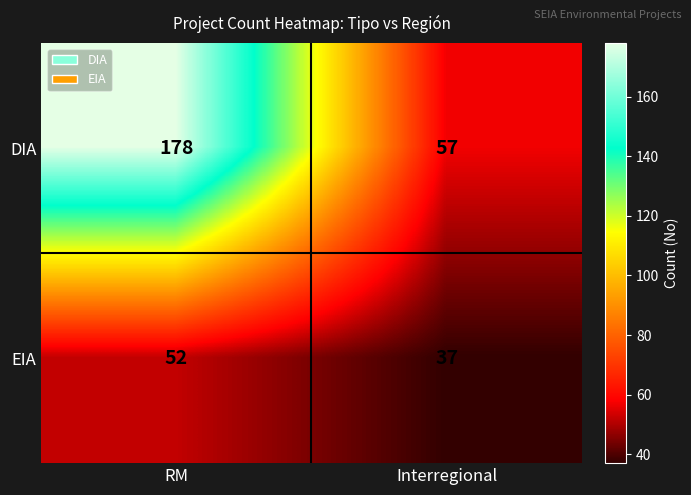

At which category is the sum across all series the highest?

RM